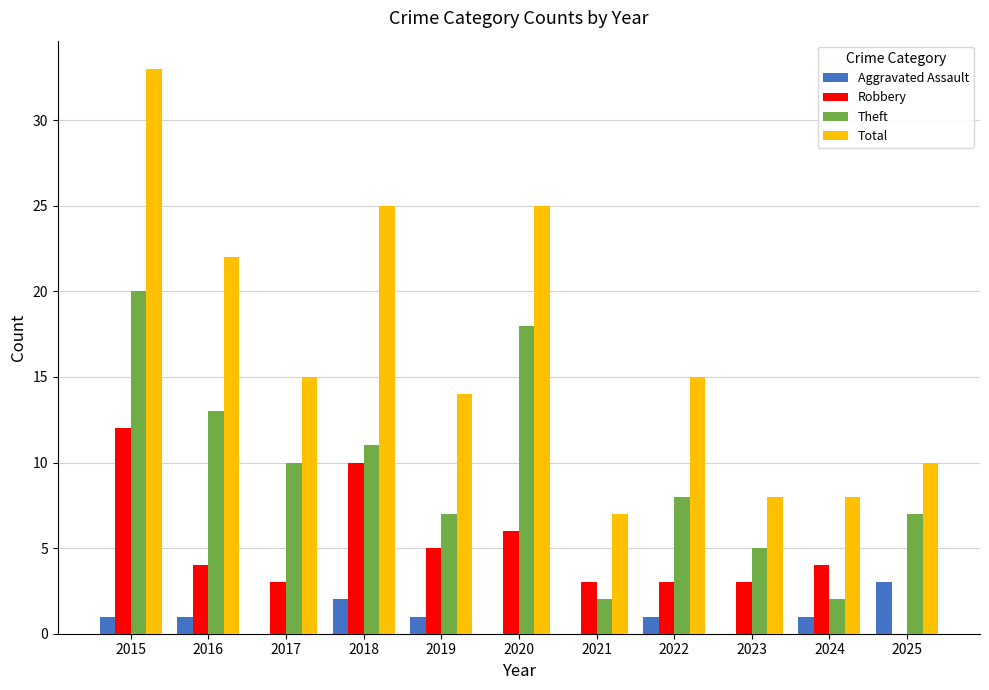

What is the spread (max minus min) of values at 2022?

14